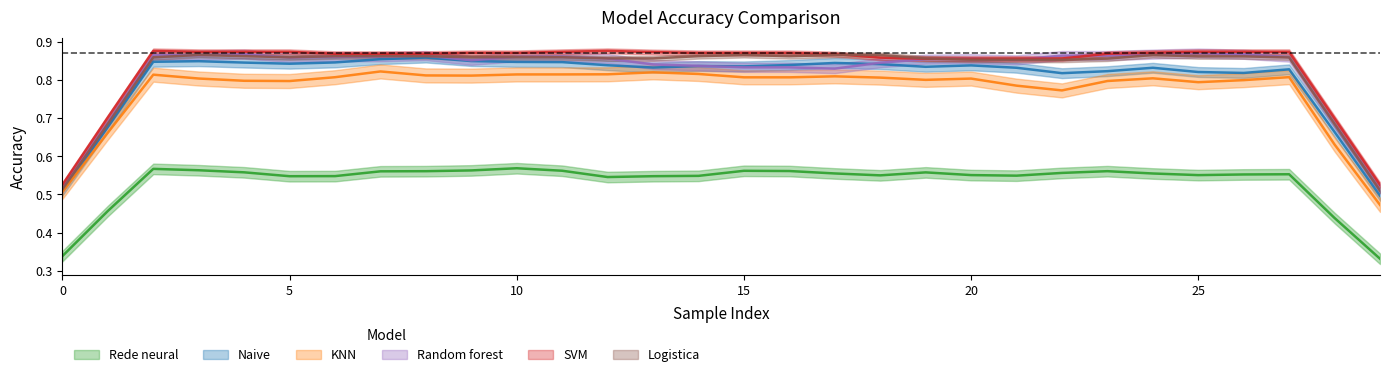

What is the sum of all SVM values?

26.1